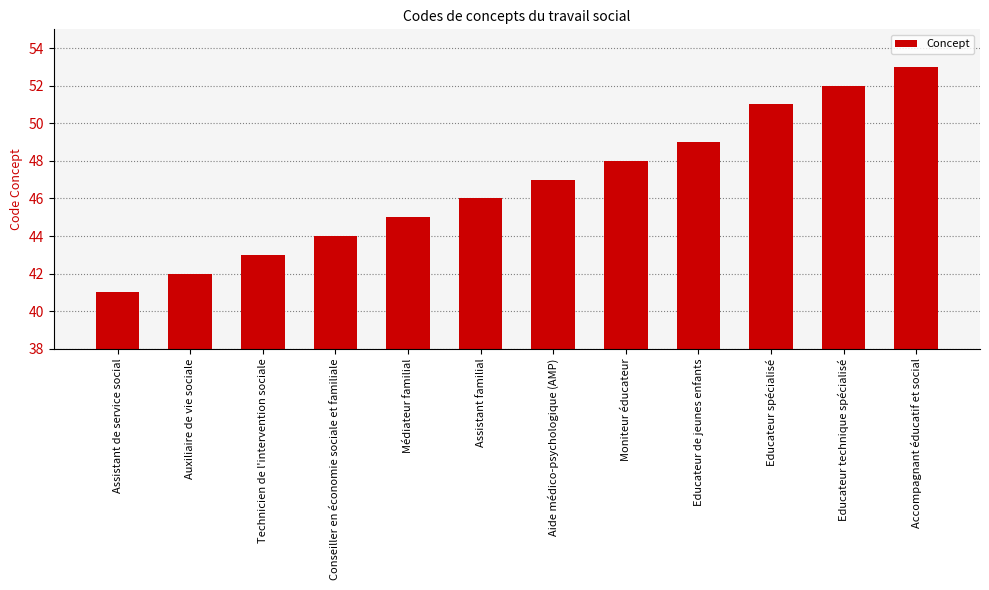

Reading left to right, extract all data points from this chart.

Assistant de service social=41	Auxiliaire de vie sociale=42	Technicien de l'intervention sociale=43	Conseiller en économie sociale et familiale=44	Médiateur familial=45	Assistant familial=46	Aide médico-psychologique (AMP)=47	Moniteur éducateur=48	Educateur de jeunes enfants=49	Educateur spécialisé=51	Educateur technique spécialisé=52	Accompagnant éducatif et social=53